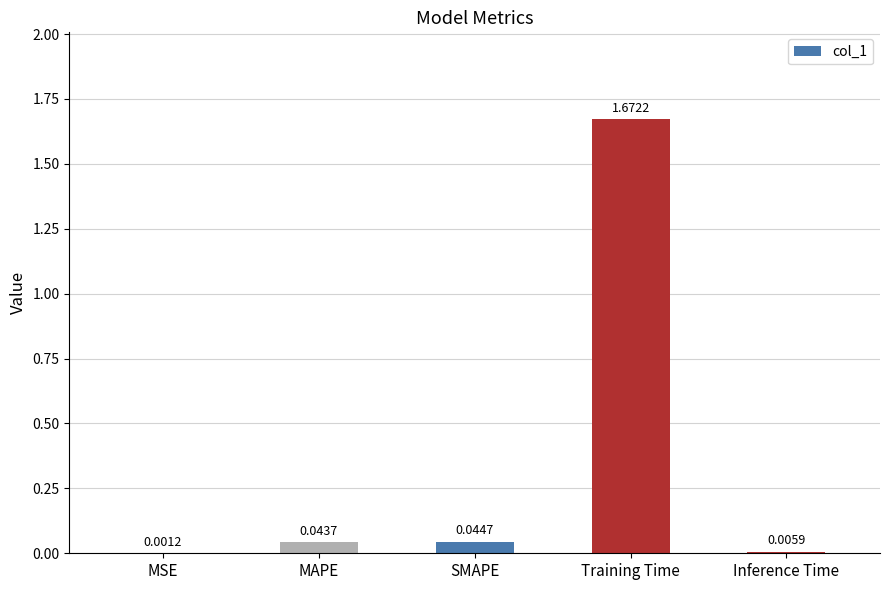

At which label is the value closest to 0?

MSE